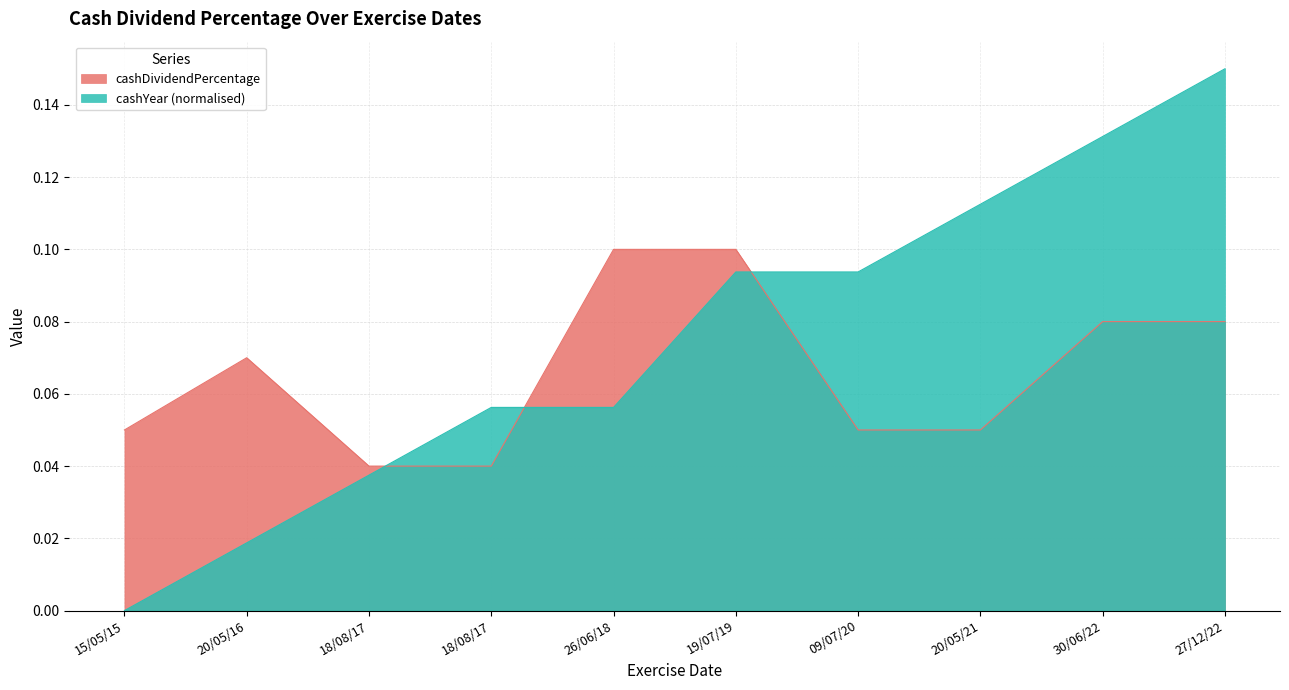

True or false: cashDividendPercentage has more than 0 points higher than both neighbors.

True